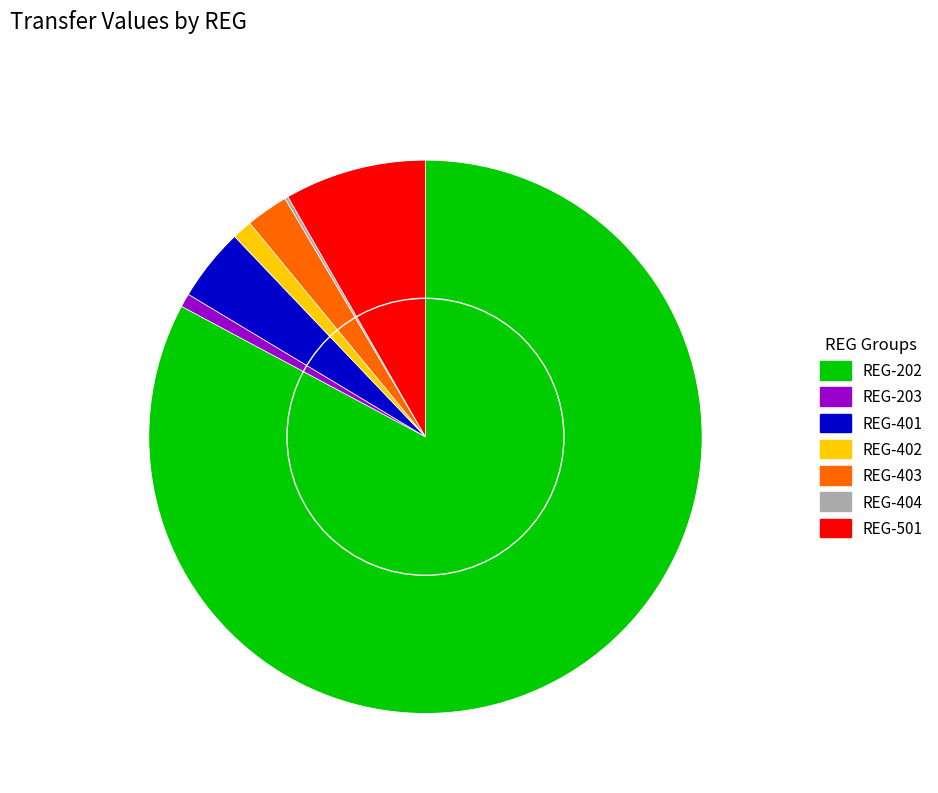

Between REG-403 and REG-202, which is larger?

REG-202